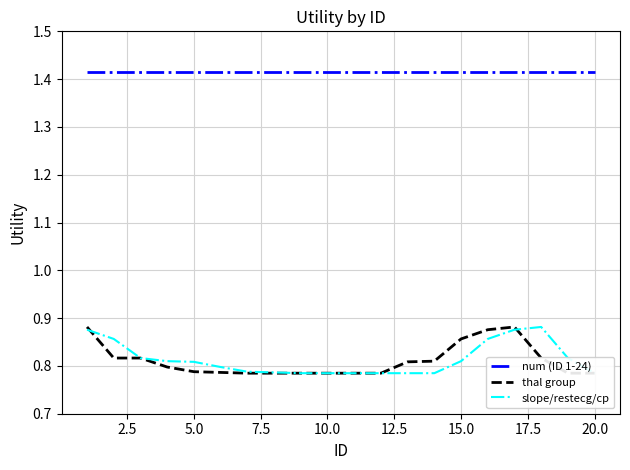

Rank the series by their maximum value, from highest to lowest.

num (ID 1-24), thal group, slope/restecg/cp